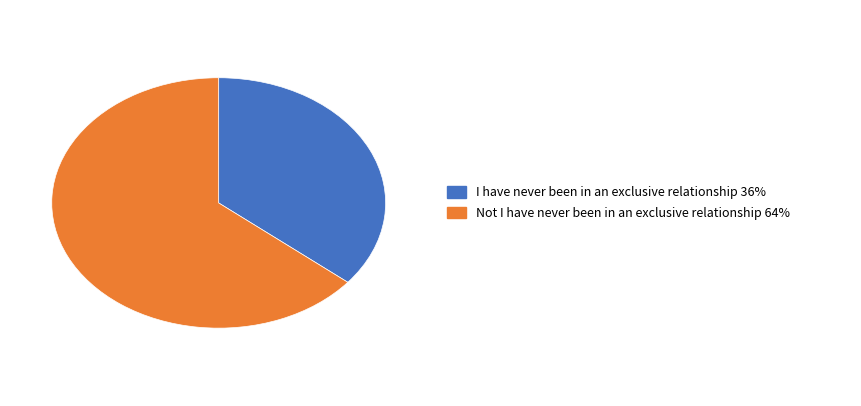

Does any single category account for the majority?

Yes